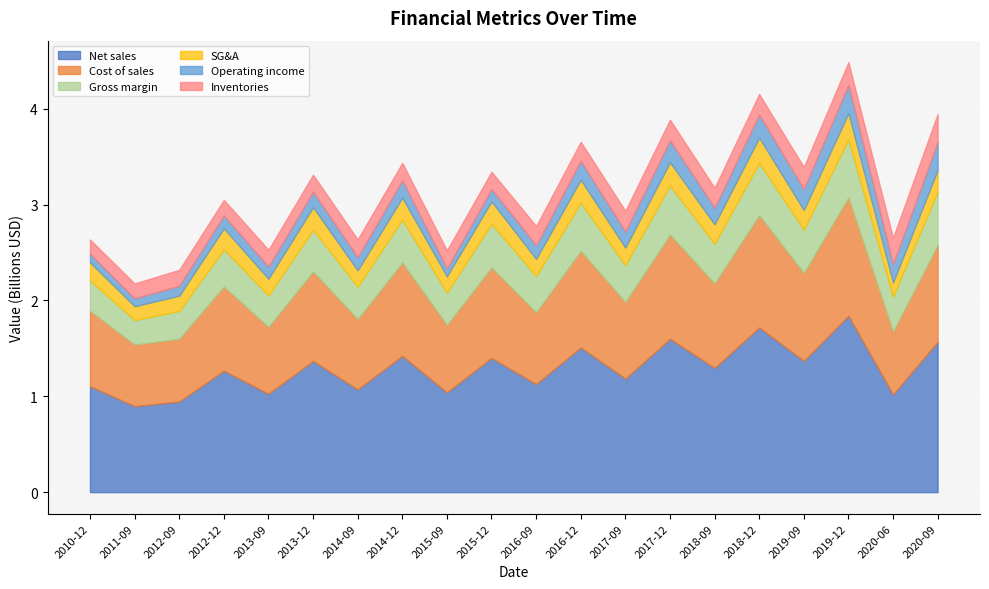

Which series changed the most between 2014-12 and 2020-06?

Net sales